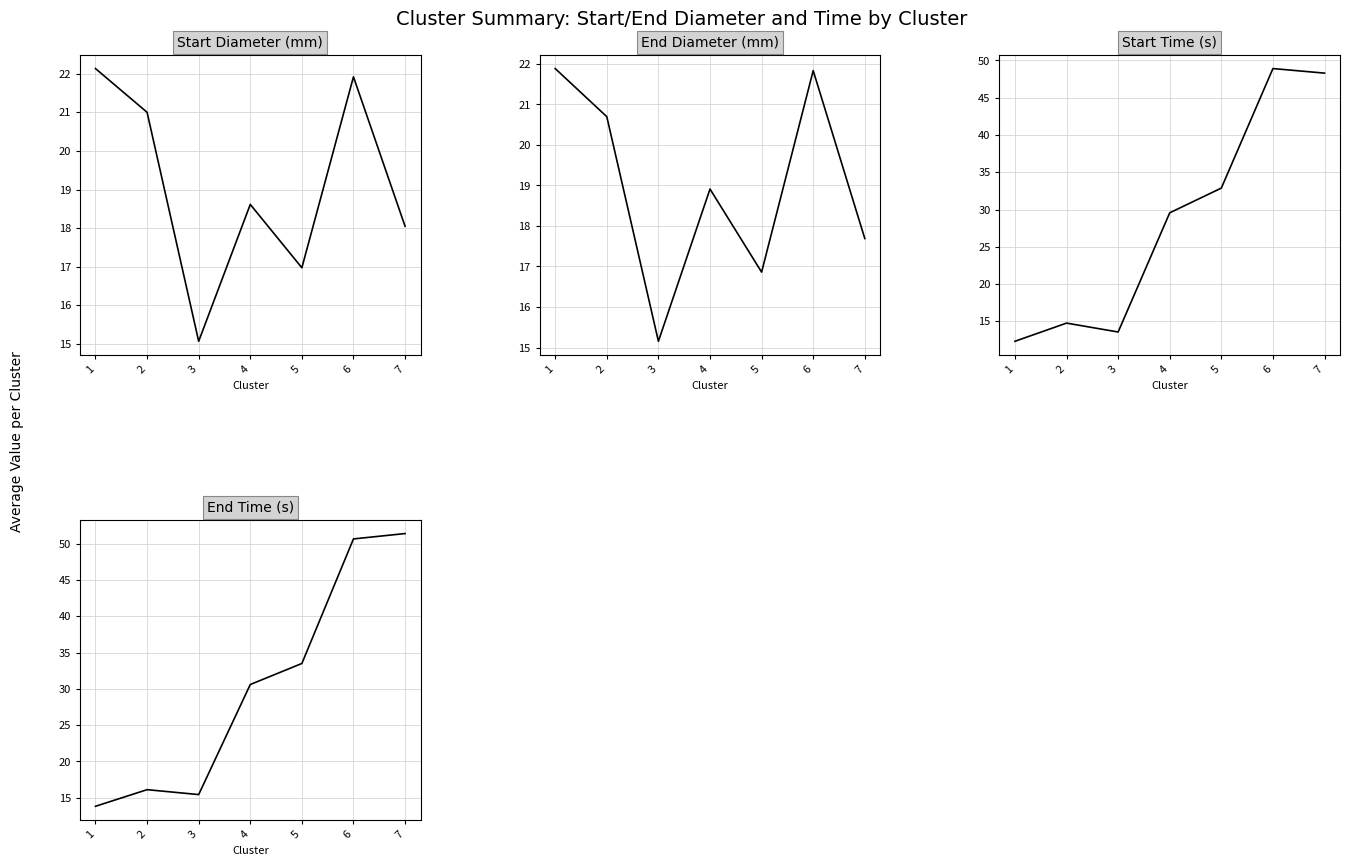

True or false: Start Diameter (mm) has a value of 18.6 at 4.

True